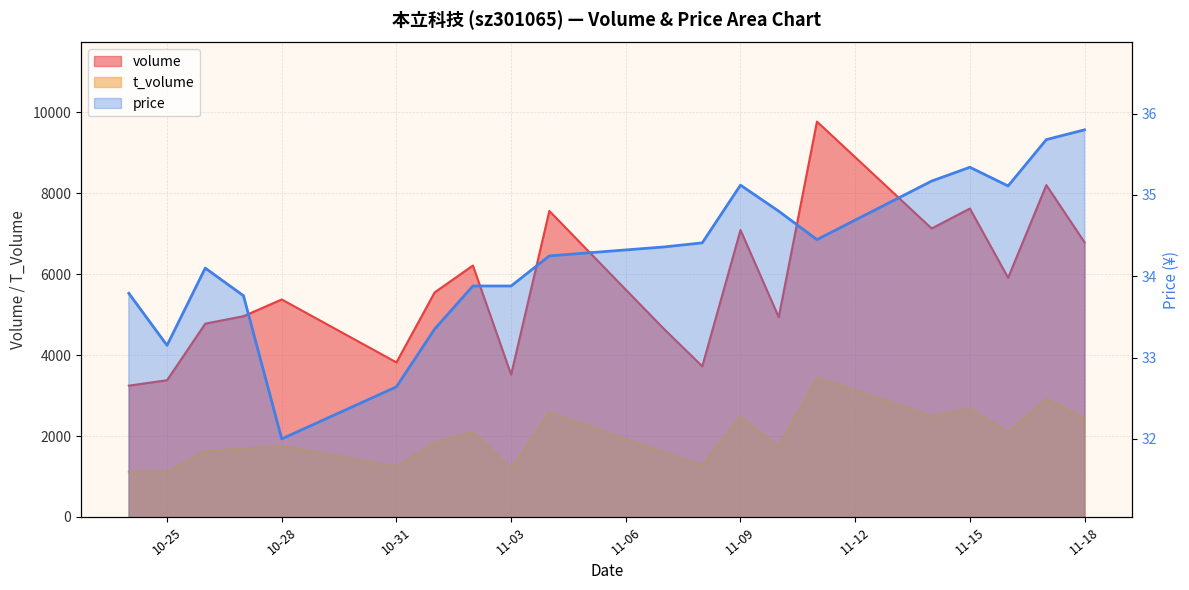

Rank the series at 2022-11-08 from lowest to highest value.

price, t_volume, volume